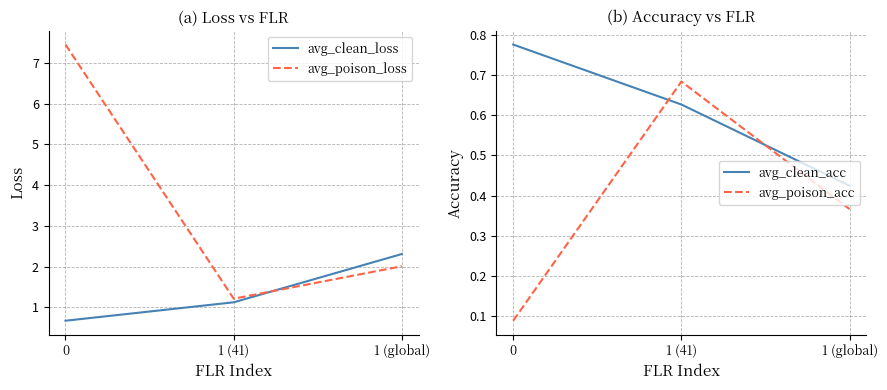

Where is avg_poison_loss nearest to the value 4?

1 (global)